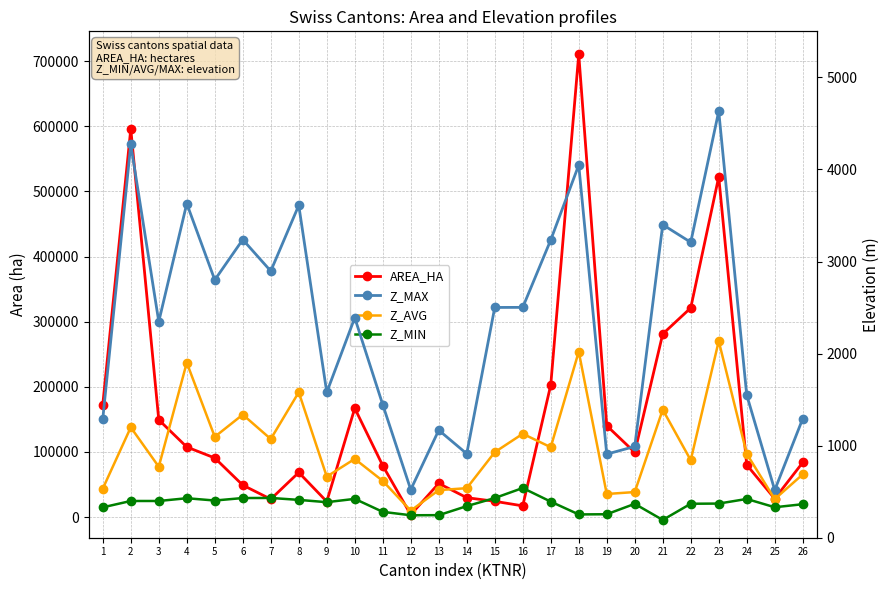

How many distinct data groups are displayed?

4